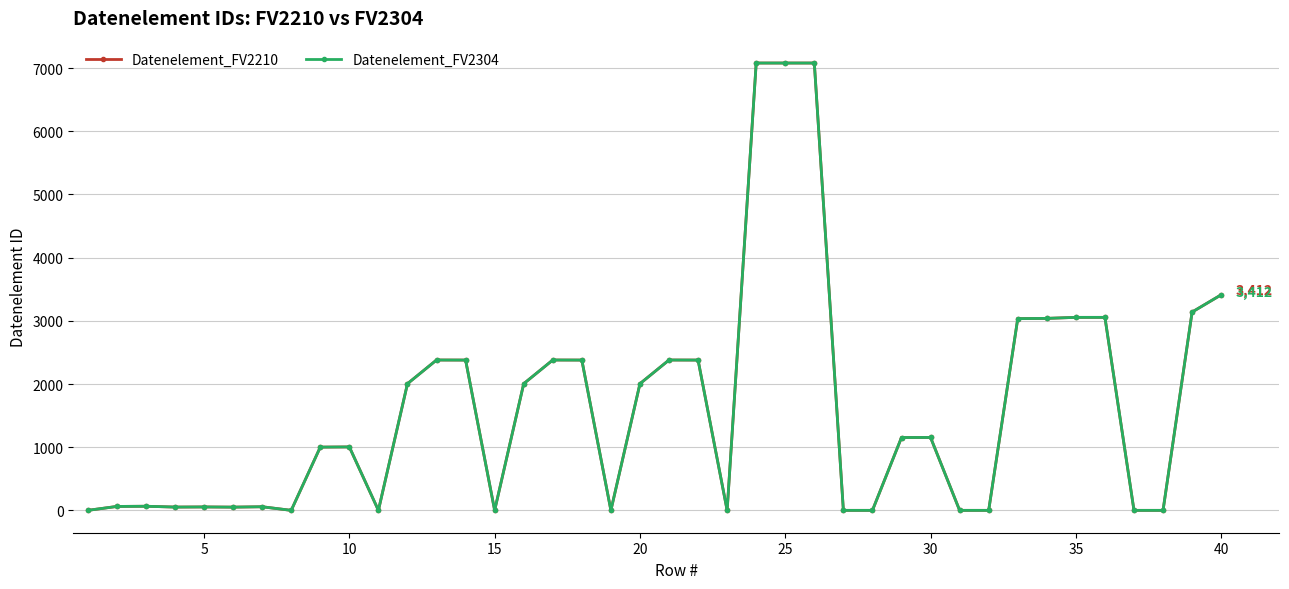

How many lines are shown in the chart?

2